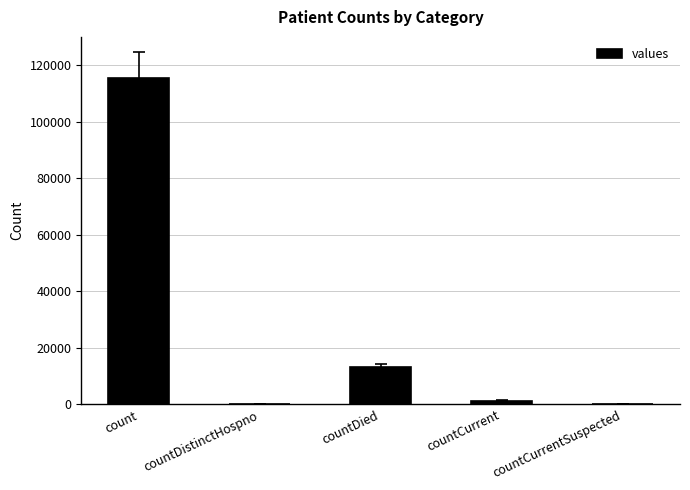

At which label is the value closest to 57689?

countDied